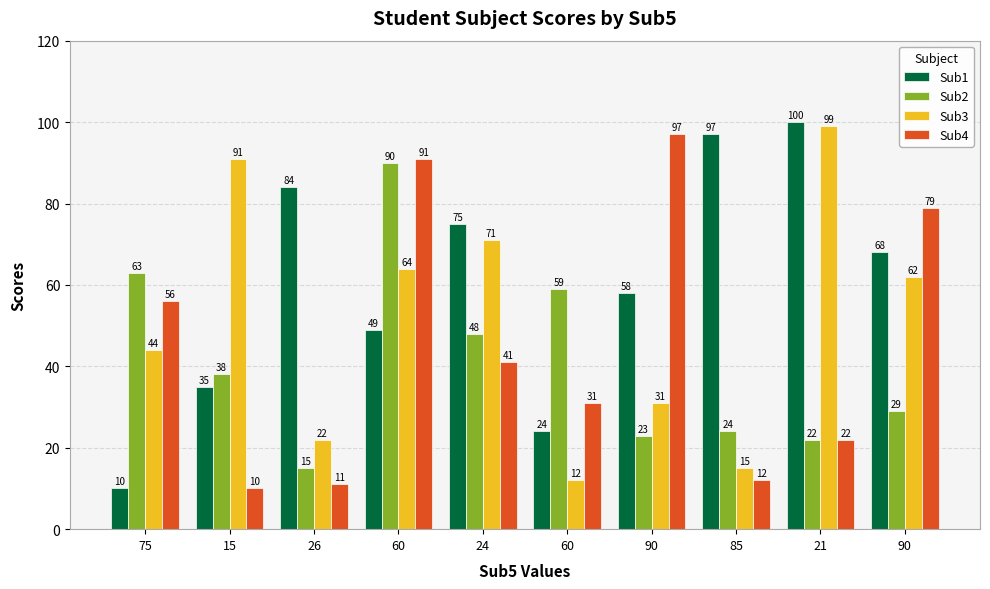

Which has a higher value, 60 or 21?

21